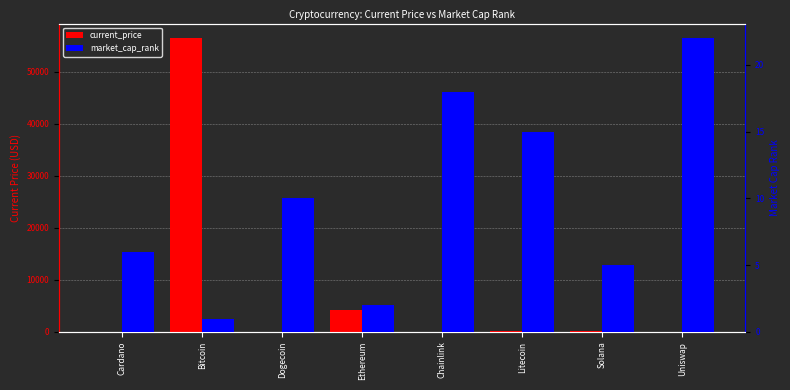

How many bars are there in each group?

2